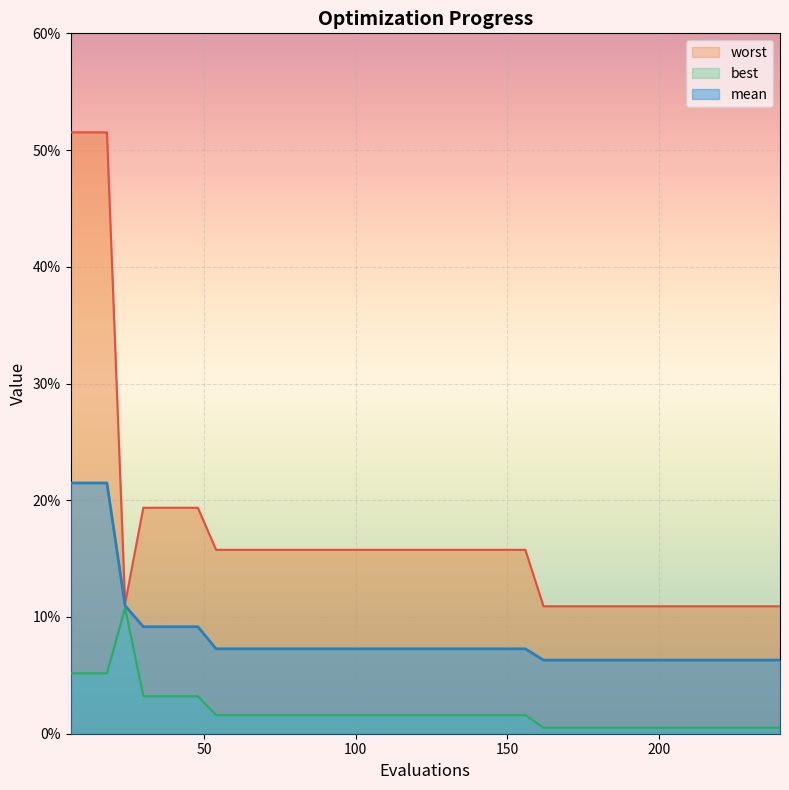

How many worst values are between 0 and 1?

40